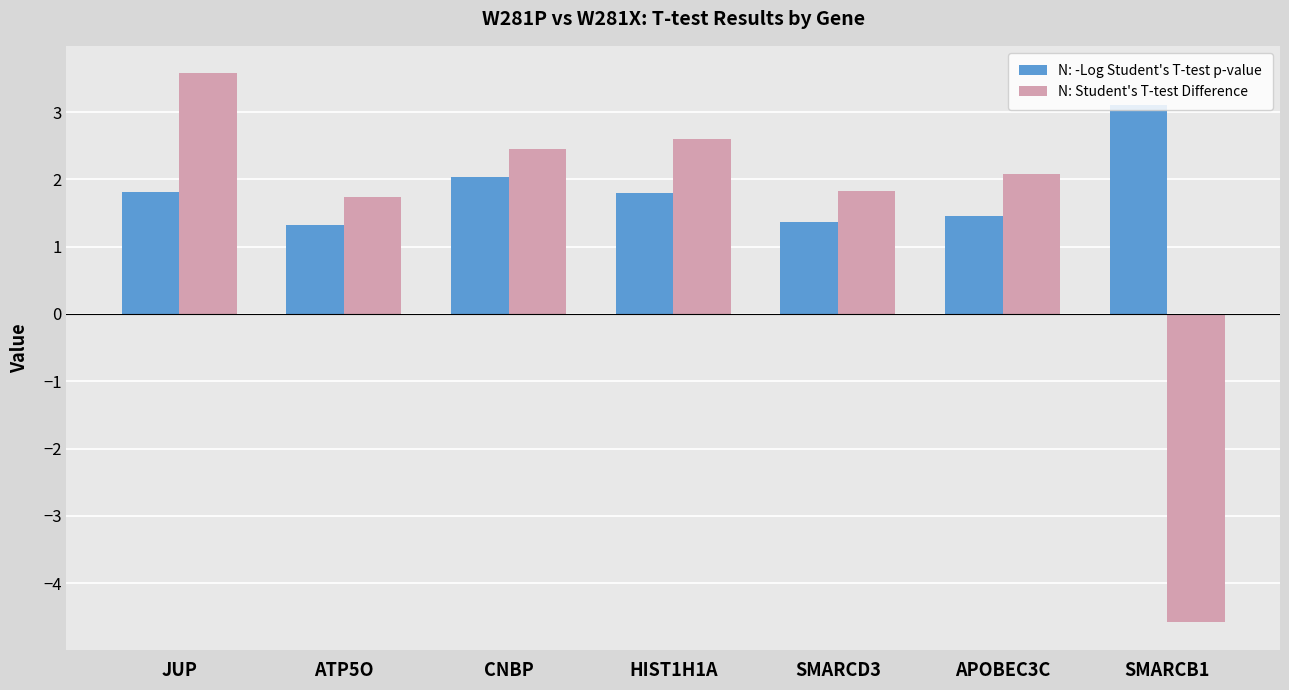

List the series in order of their overall mean, lowest first.

N: Student's T-test Difference, N: -Log Student's T-test p-value